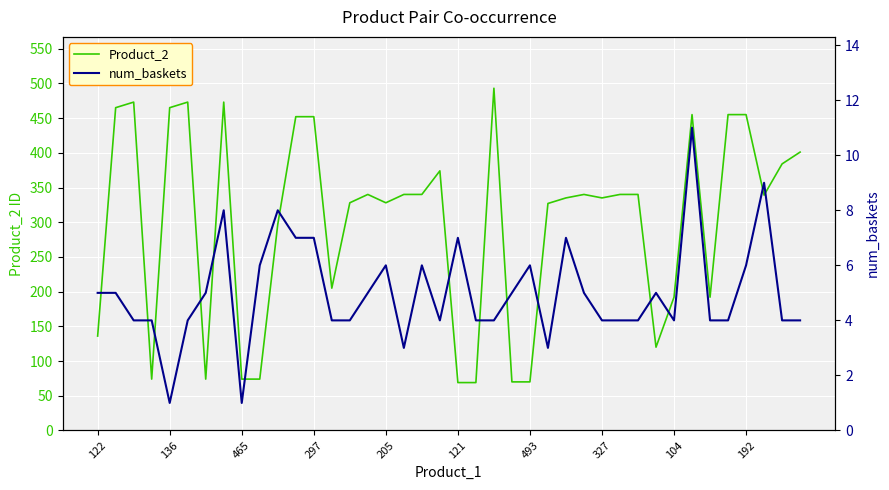

What is the sum of all num_baskets values?

201